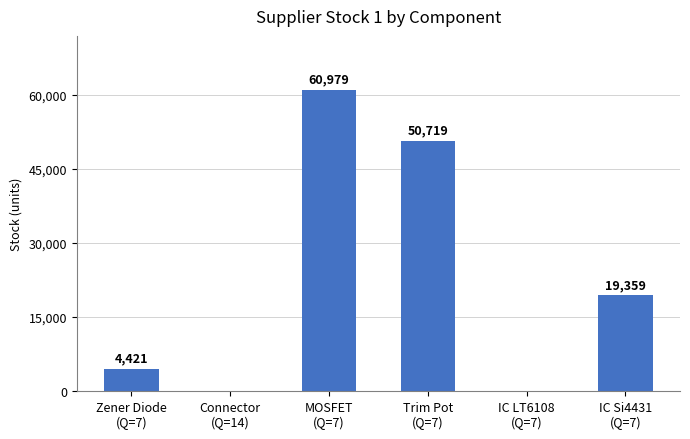

What is the sum of all values?

135476